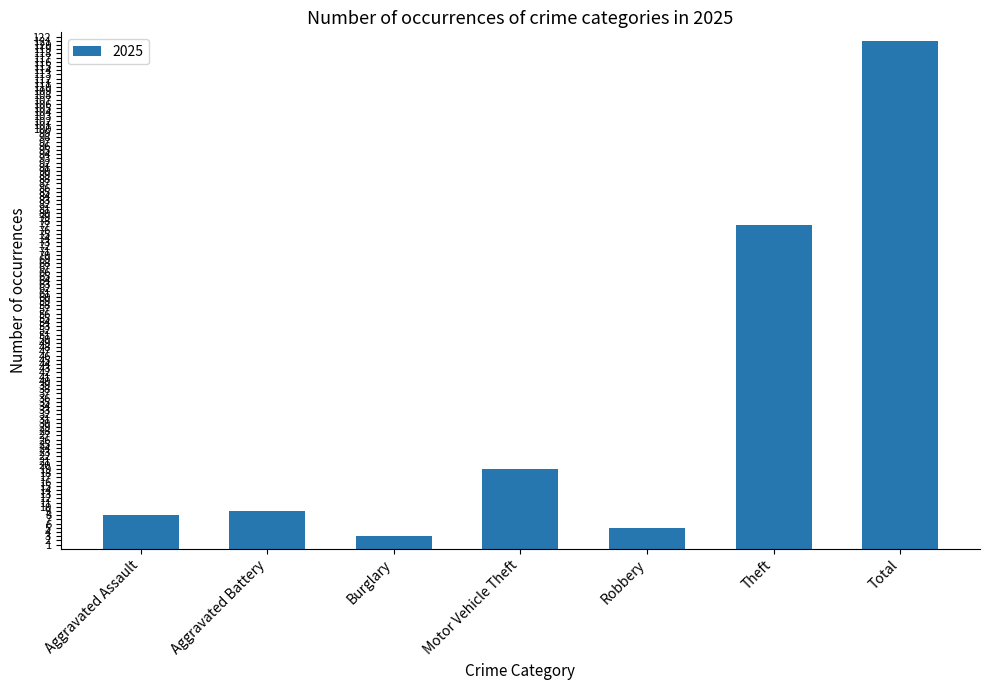

What is the change in value from Aggravated Assault to Burglary?

-5